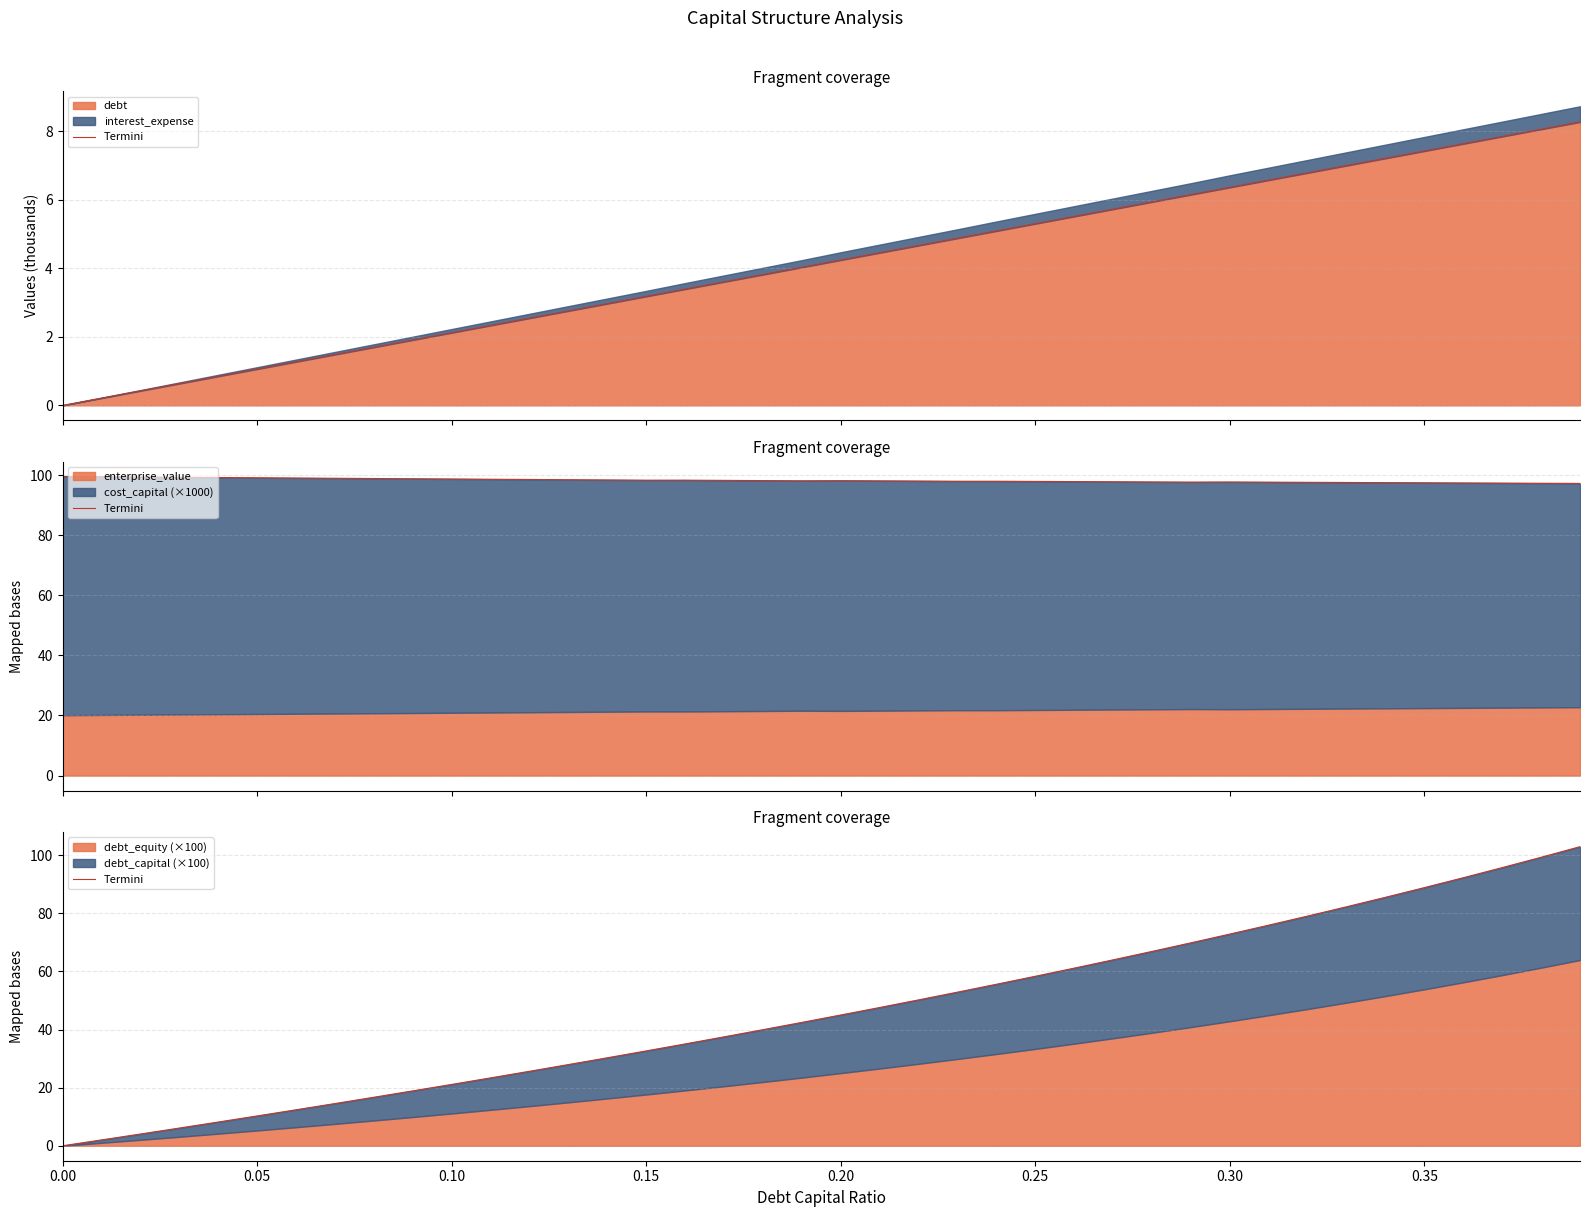

What is the value of the 29th point from the left?

66.9